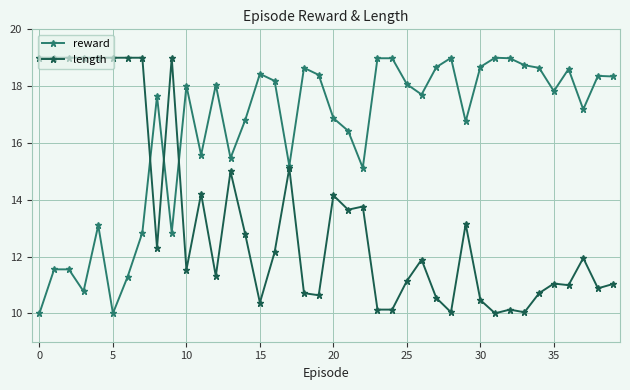

How many lines are shown in the chart?

2